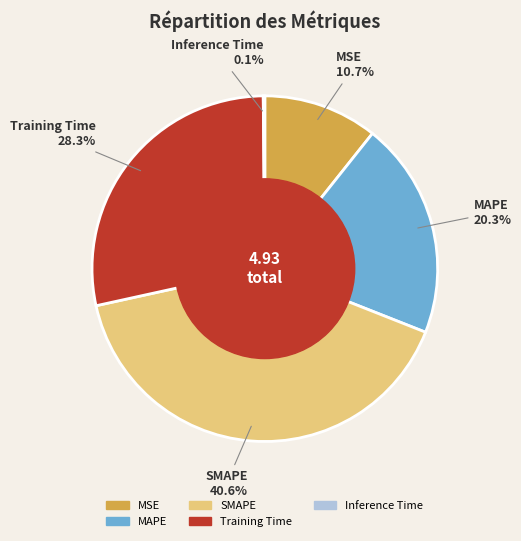

What is the largest slice in the pie chart?

SMAPE